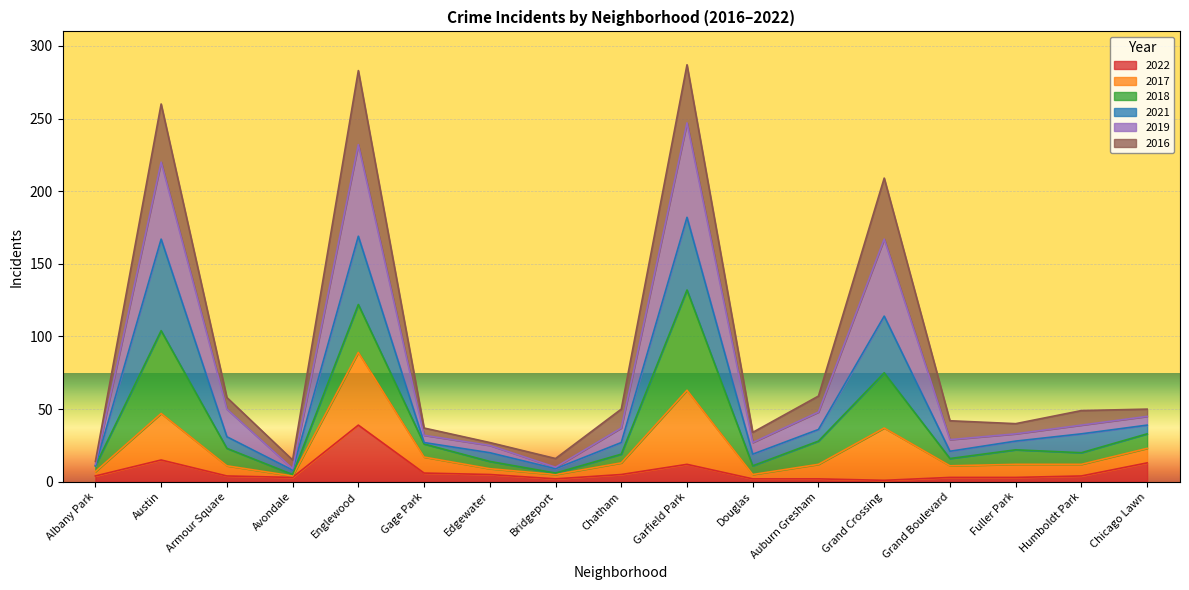

What is the label of the 13th point from the left?

Grand Crossing